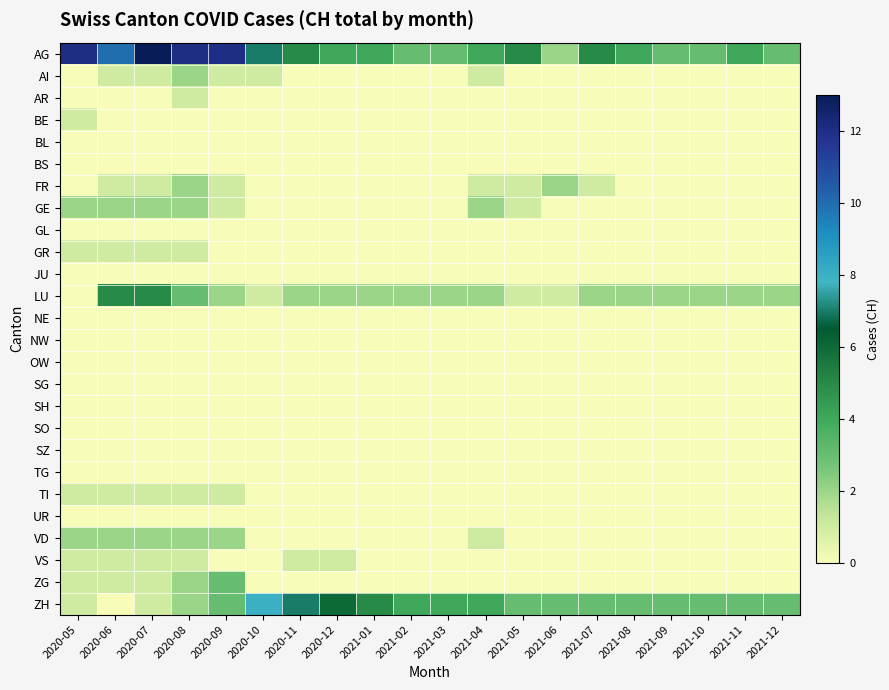

Count the number of categories in the chart.

20